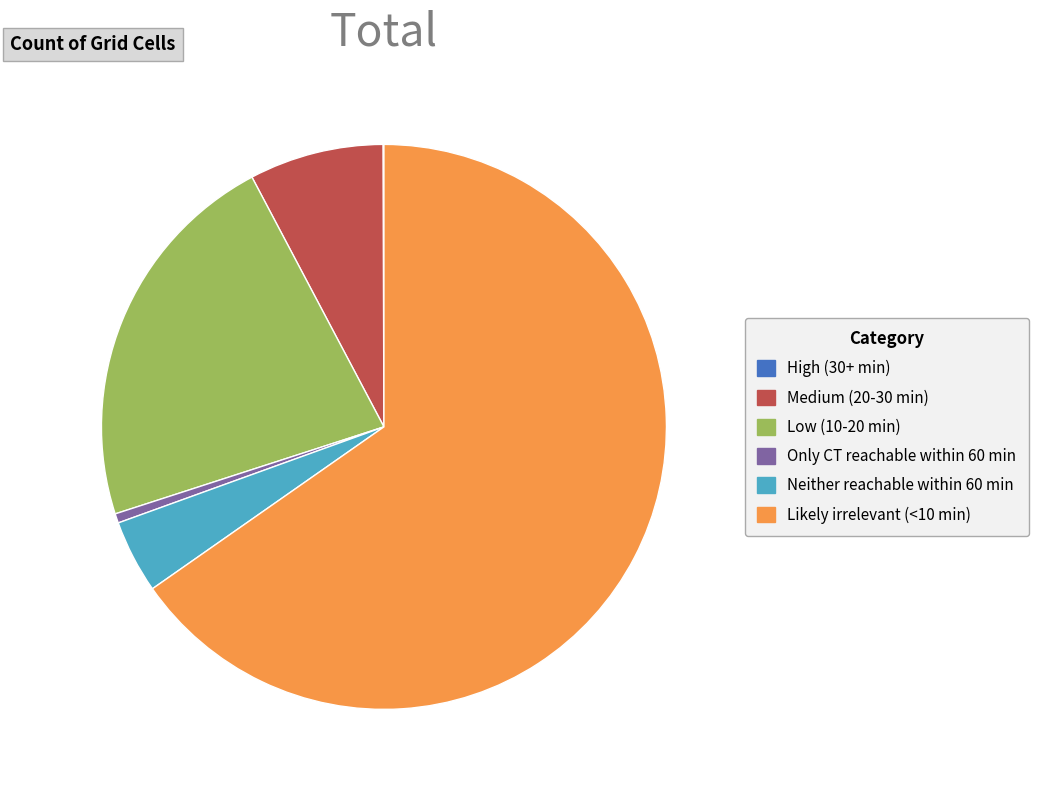

Is it true that Likely irrelevant (<10 min) is 65% of the pie?

True